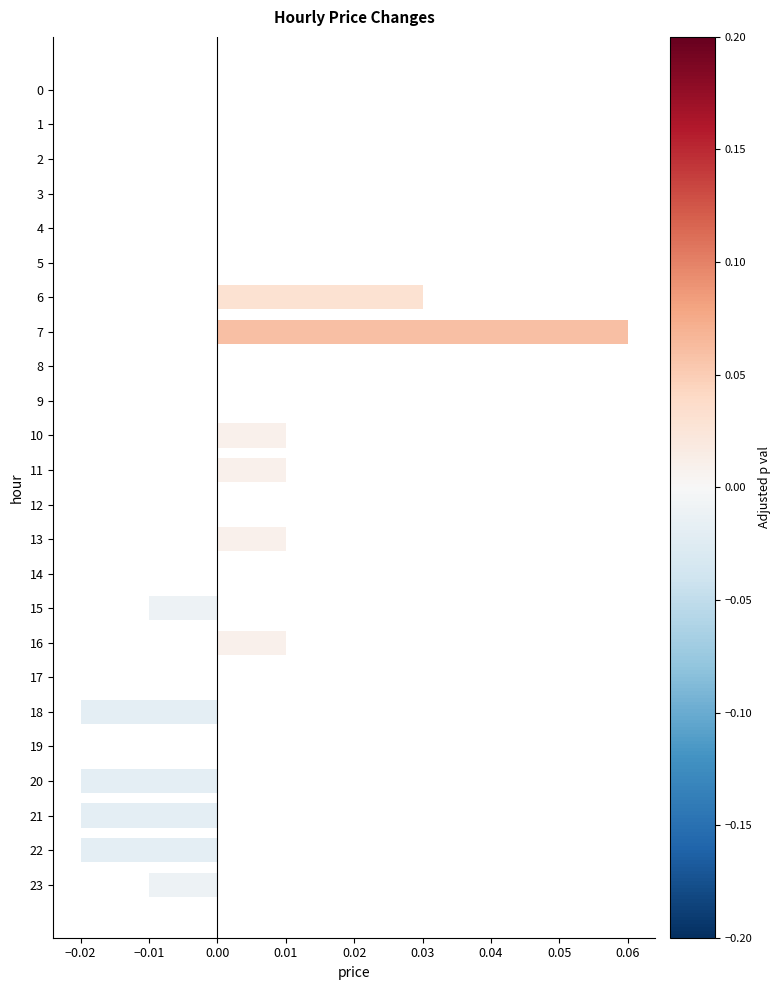

How many categories are shown in the chart?

24